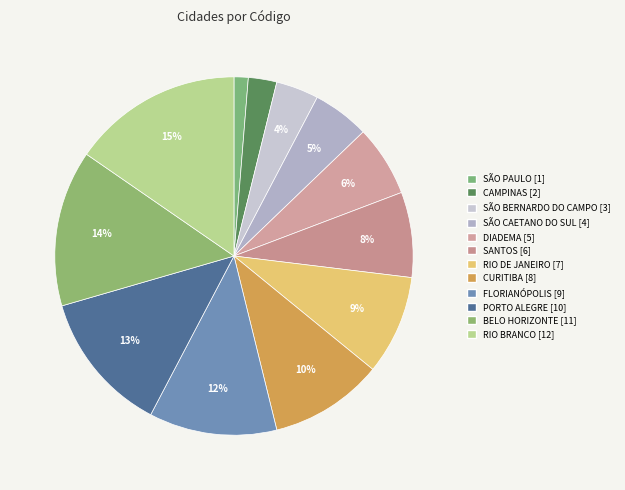

To the nearest percent, what is the average slice percentage?

8%